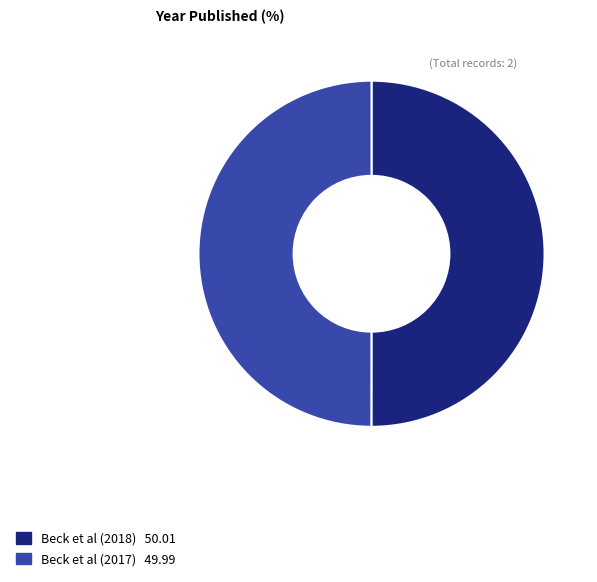

True or false: Beck et al (2018) accounts for 58% of the total.

False